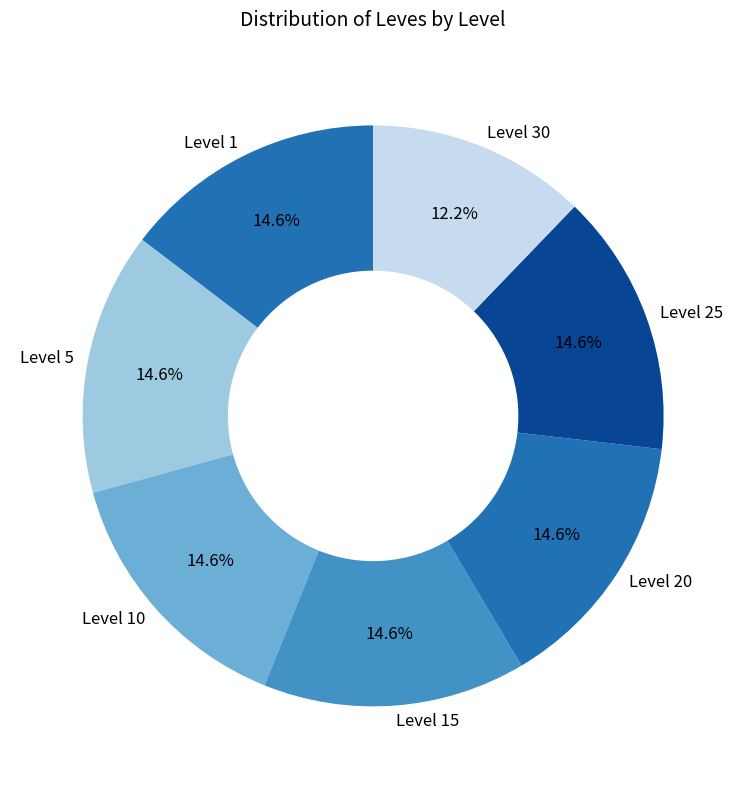

Which slice is the smallest?

Level 30